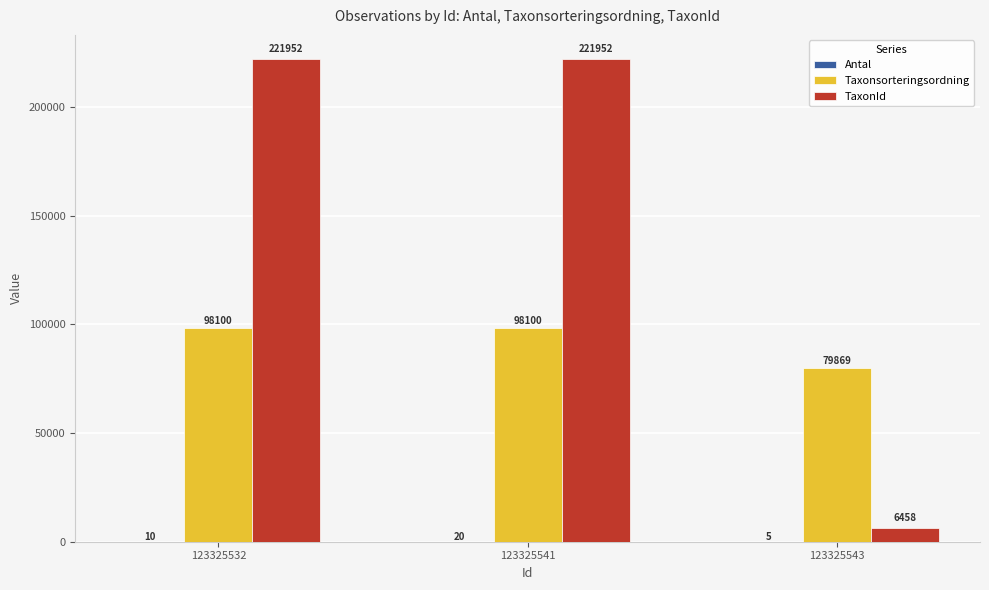

Is the value of Taxonsorteringsordning at 123325543 greater than the value of TaxonId at 123325532?

No